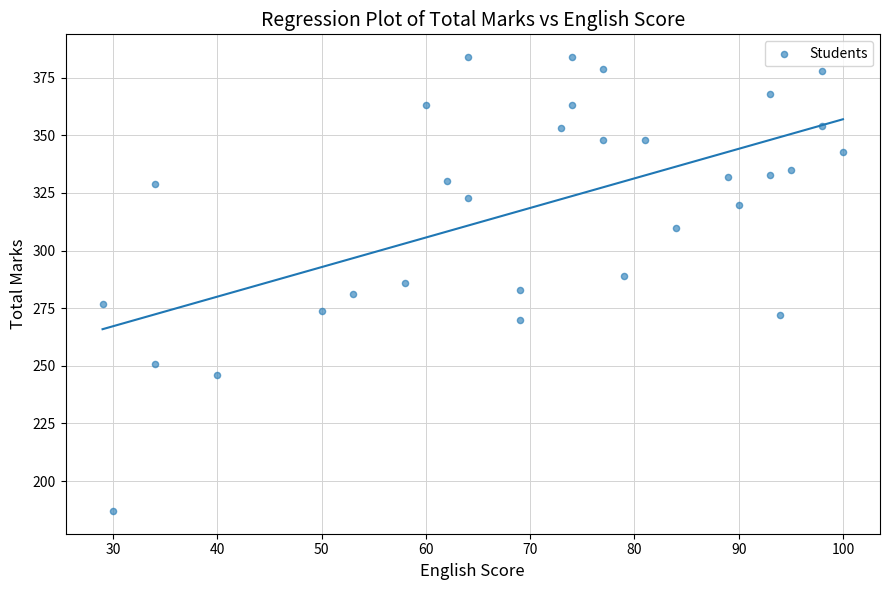

What is the range of Y values (max minus min)?

197